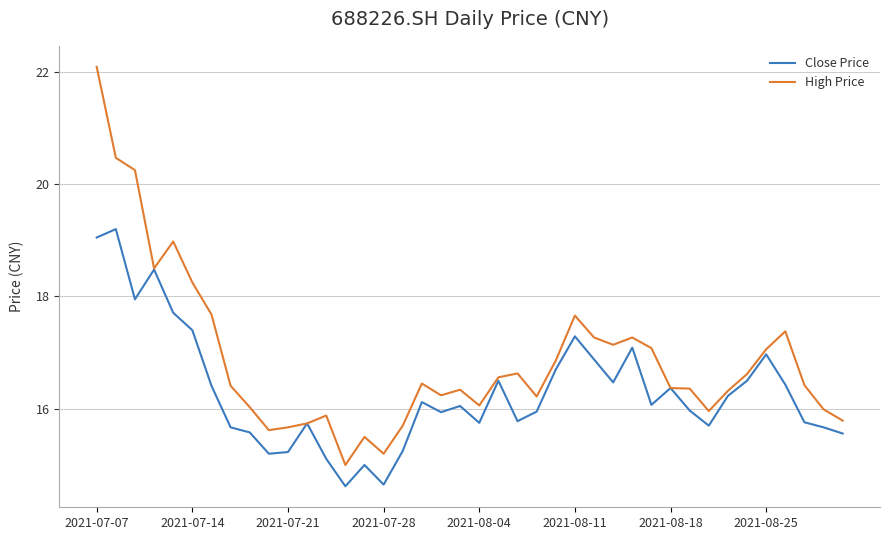

What is the maximum value shown in the chart?

22.1